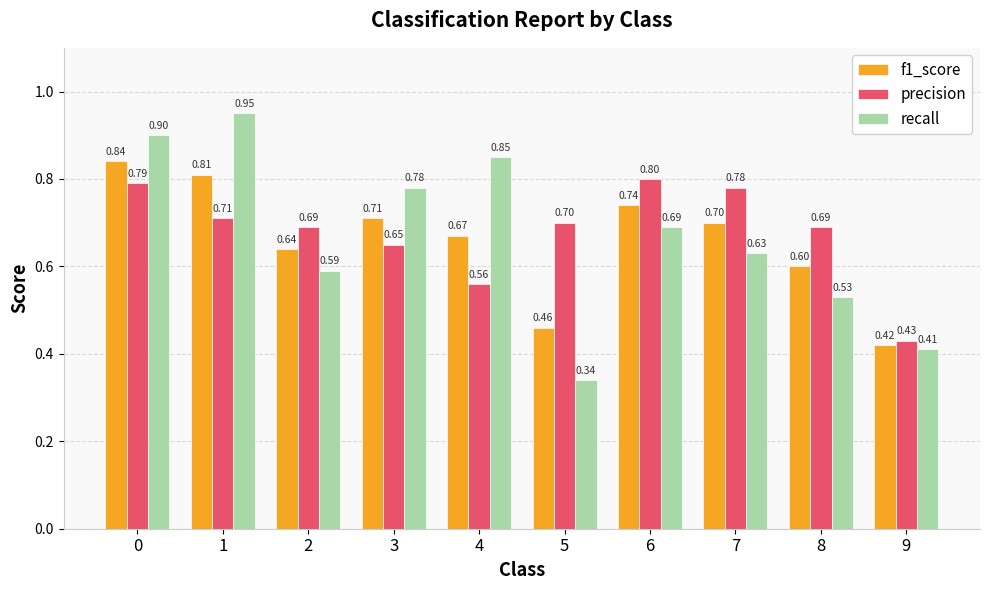

Is it true that f1_score equals 0.7 at 7?

True